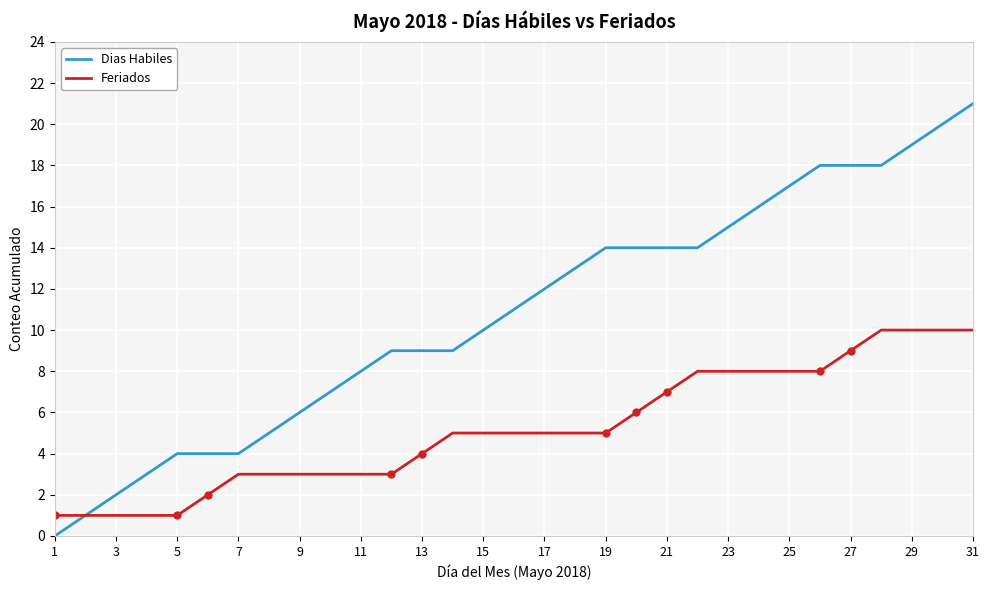

List the series in order of their overall mean, lowest first.

Feriados, Dias Habiles